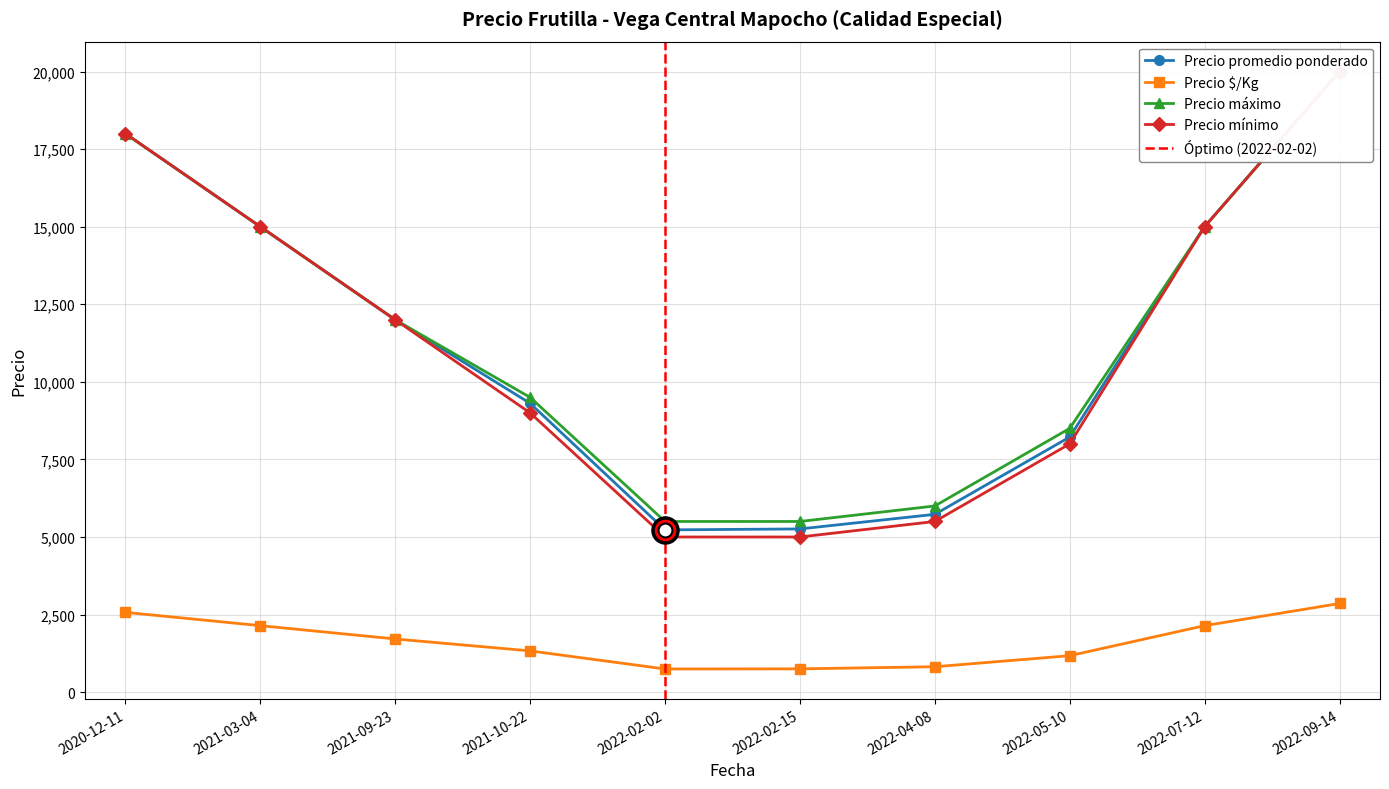

What is the total value across all series at 2022-07-12?

47143